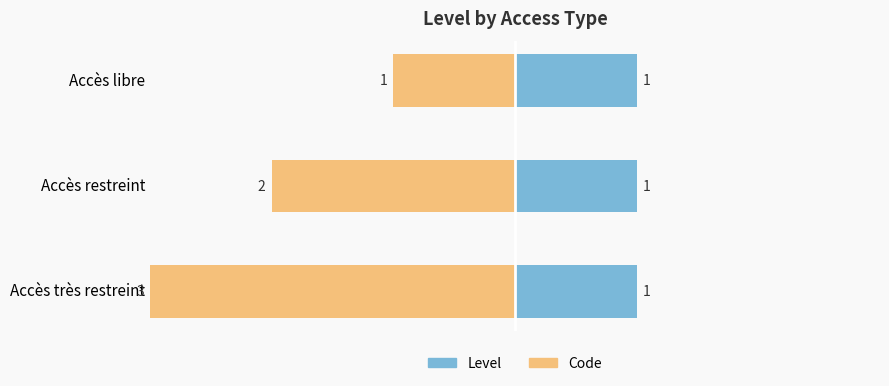

How many categories are shown in the chart?

3